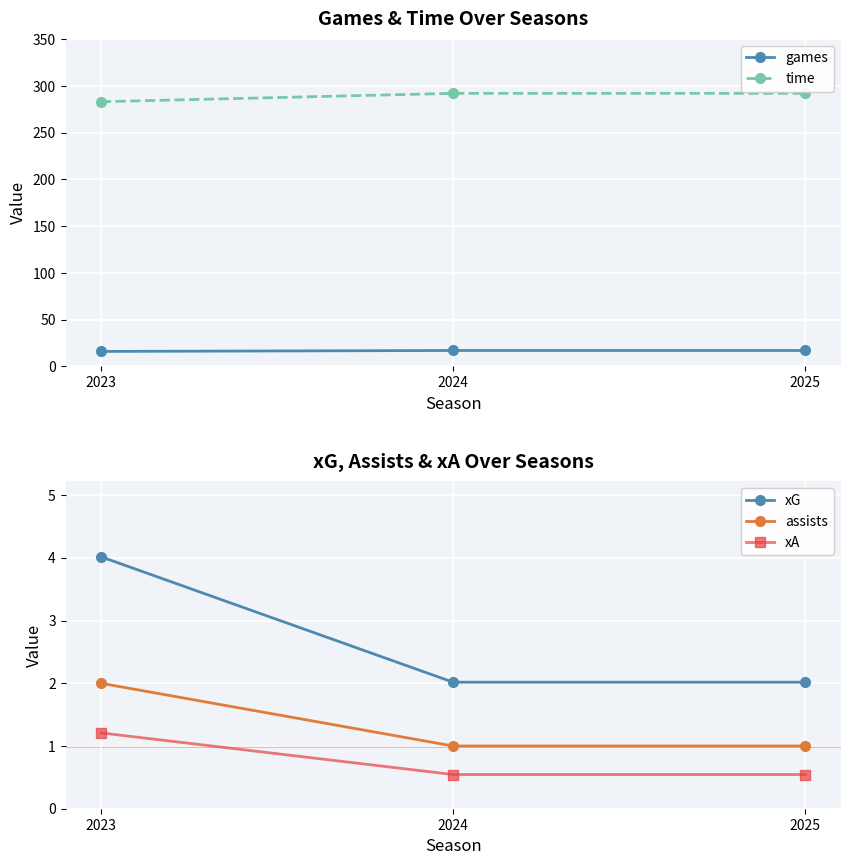

Is the value of xA at 2025 greater than the value of assists at 2024?

No